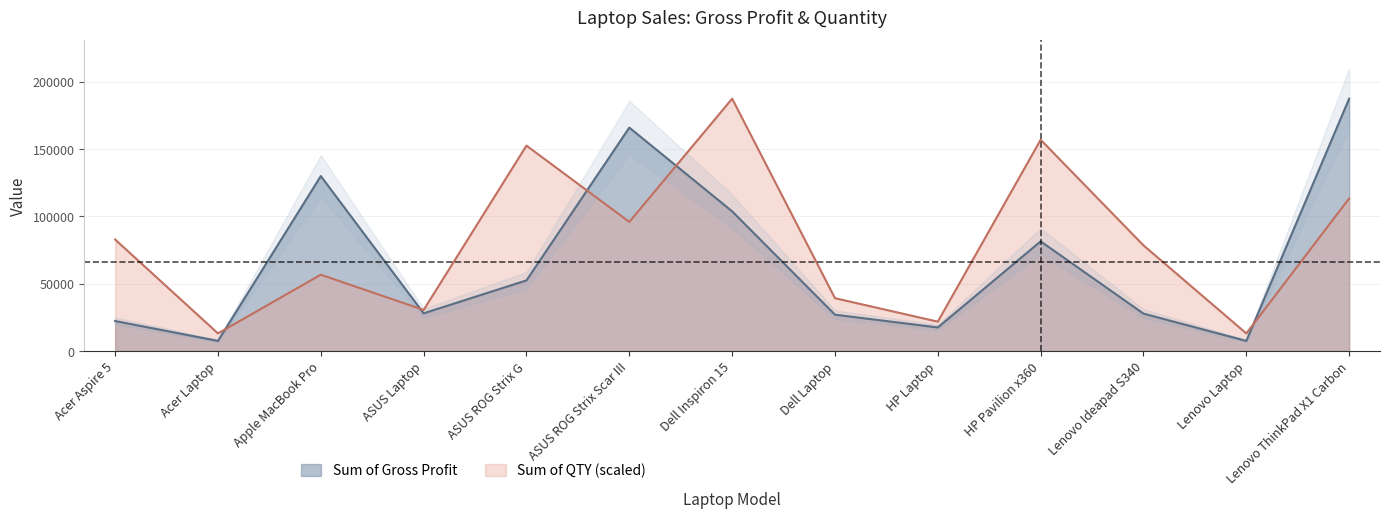

What is the smallest value displayed?

7500.0